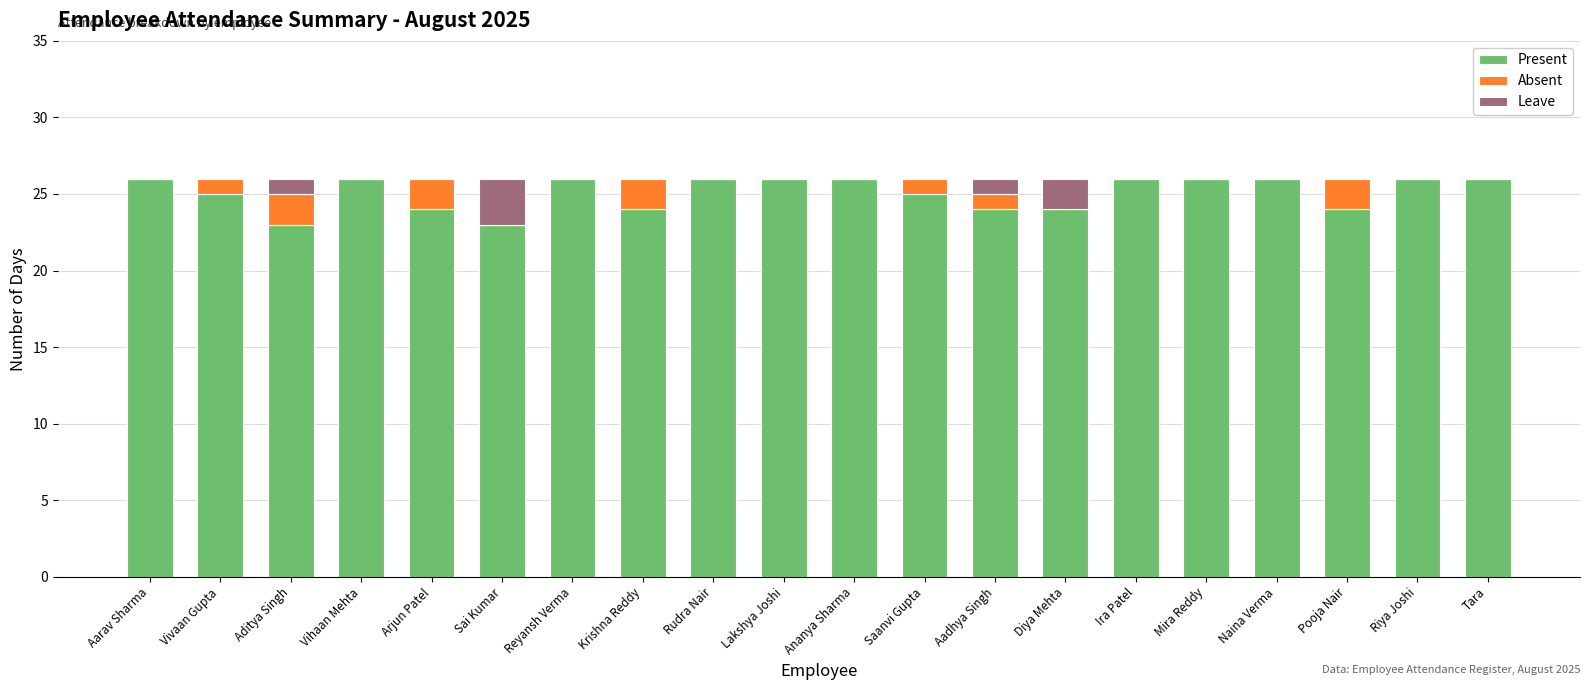

Are the bars grouped side by side (vs. stacked)?

No